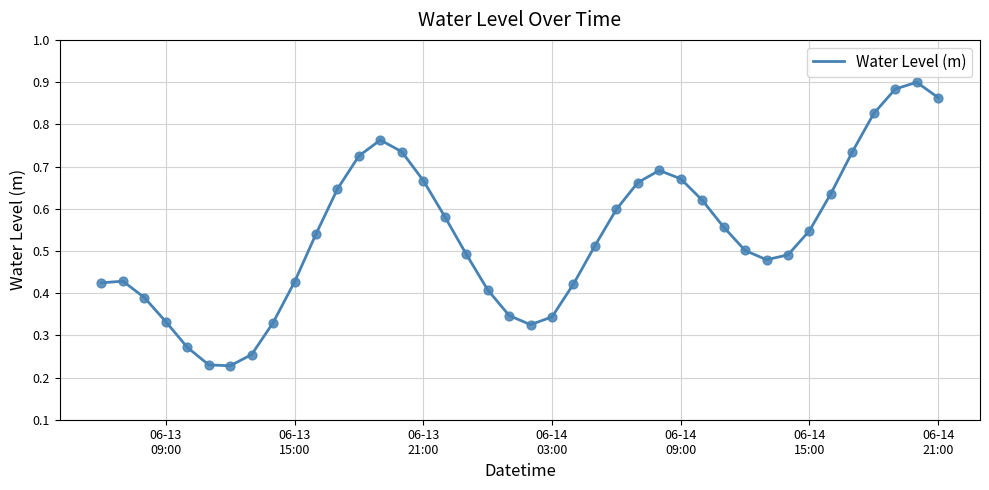

How many lines are shown in the chart?

1